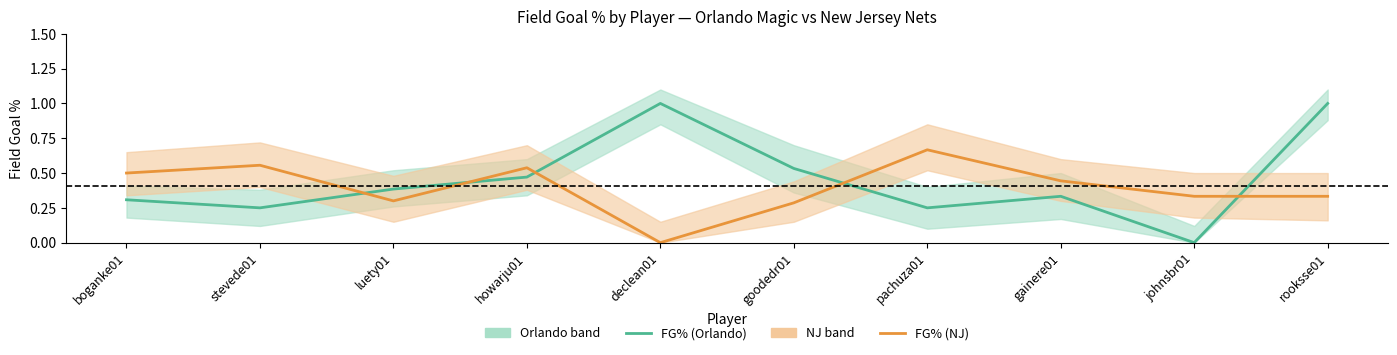

Reading left to right, what are all the values shown in this chart?

FG% (Orlando): boganke01=0.3	stevede01=0.2	luety01=0.4	howarju01=0.5	declean01=1.0	goodedr01=0.5	pachuza01=0.2	gainere01=0.3	johnsbr01=0.0	rooksse01=1.0
FG% (NJ): boganke01=0.5	stevede01=0.6	luety01=0.3	howarju01=0.5	declean01=0.0	goodedr01=0.3	pachuza01=0.7	gainere01=0.4	johnsbr01=0.3	rooksse01=0.3